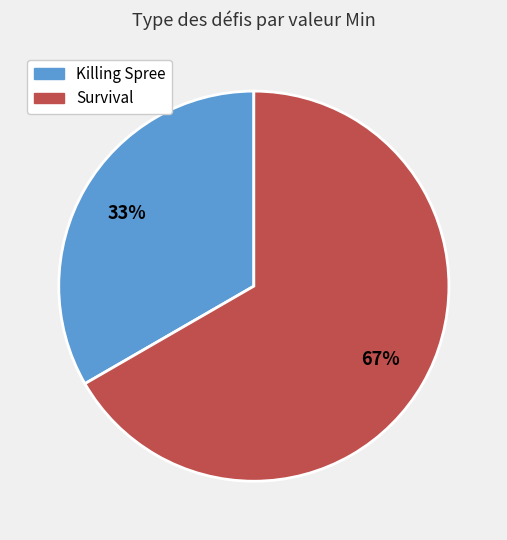

Which has a higher value, Survival or Killing Spree?

Survival